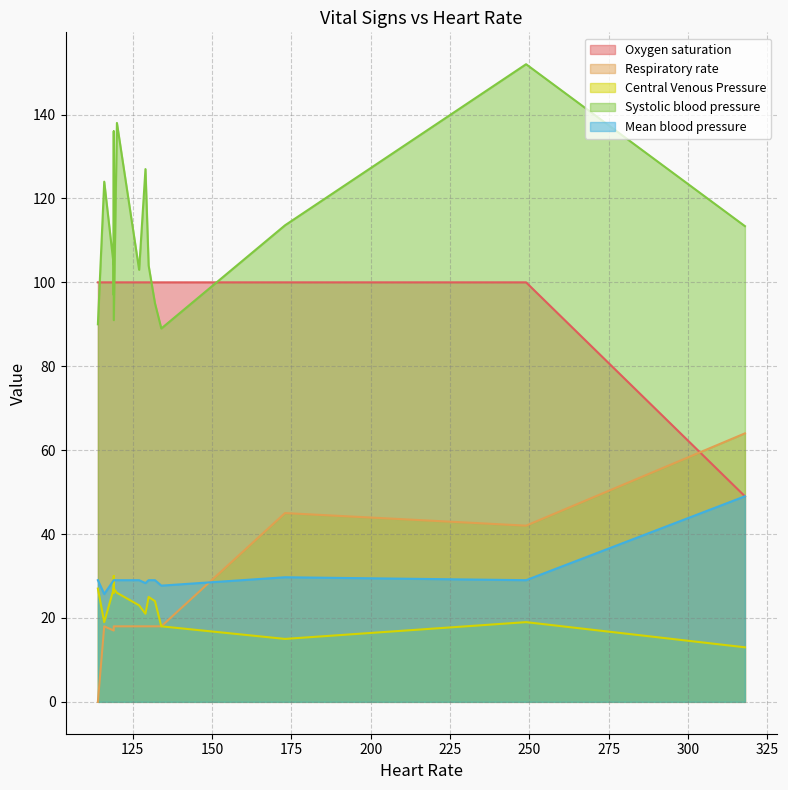

The value of Systolic blood pressure at 173 is 113.6. True or false?

True